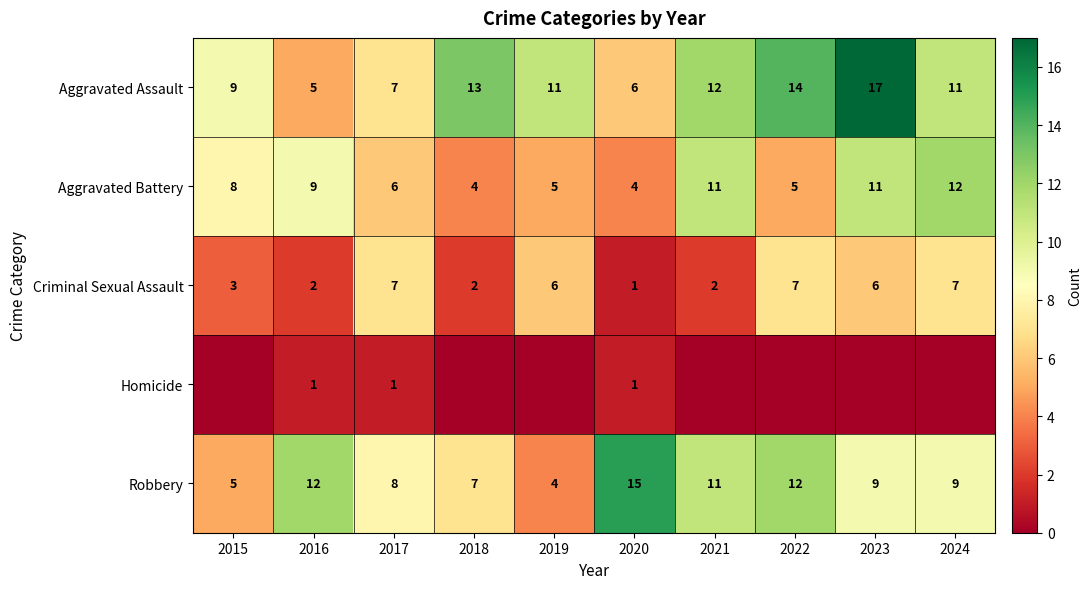

What is the sum of the Aggravated Assault values at 2019 and 2018?

24